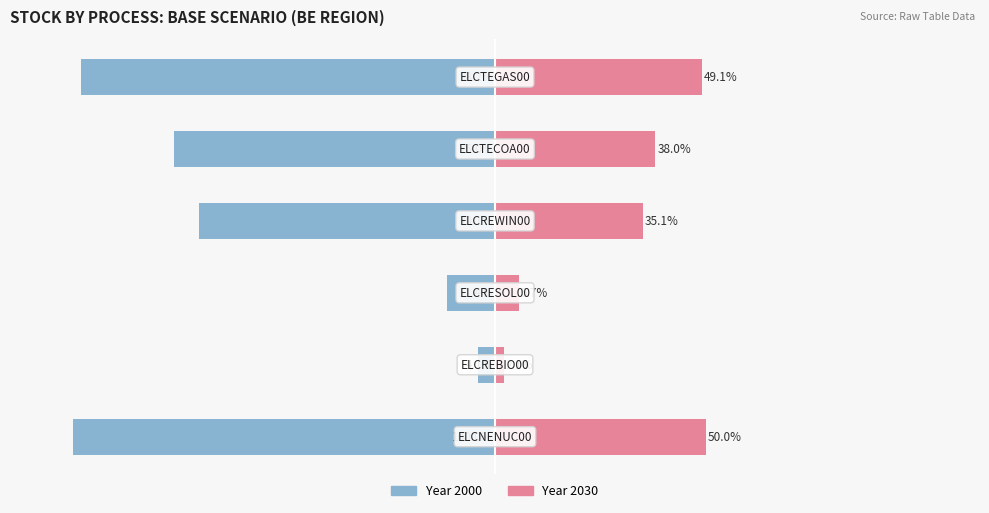

Reading left to right, transcribe all the data shown in this chart.

Year 2000: -100.0	-4.1	-11.4	-70.1	-76.0	-98.2
Year 2030: 50.0	2.1	5.7	35.1	38.0	49.1